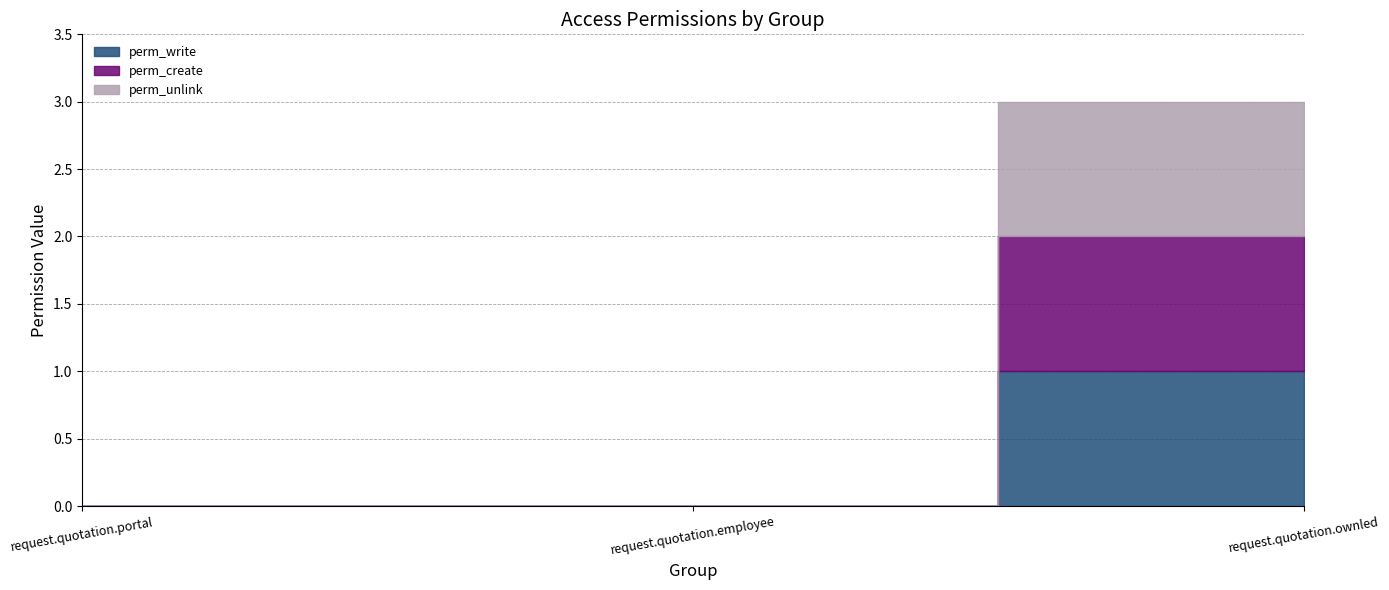

What is the sum of all perm_write values?

1